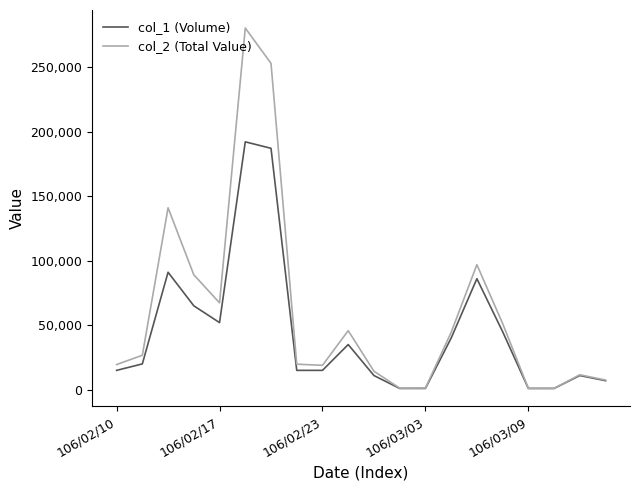

What is the smallest value displayed?

1000